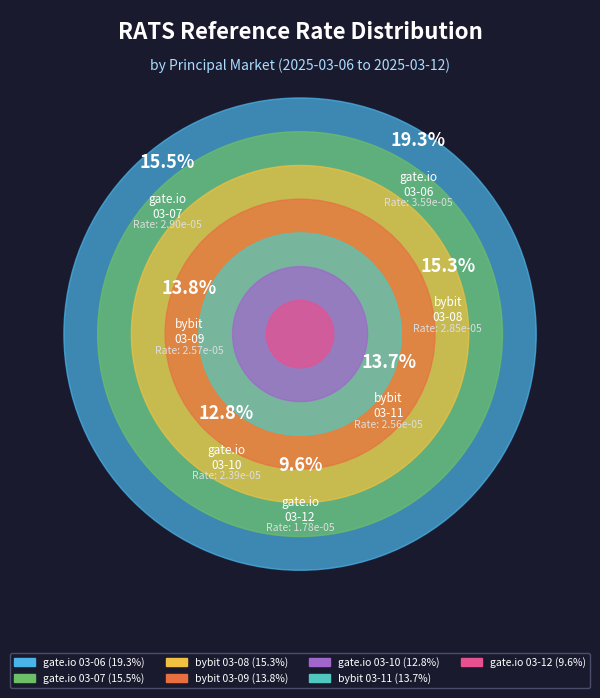

To the nearest percent, what is the difference between the largest and smallest slice percentages?

10%